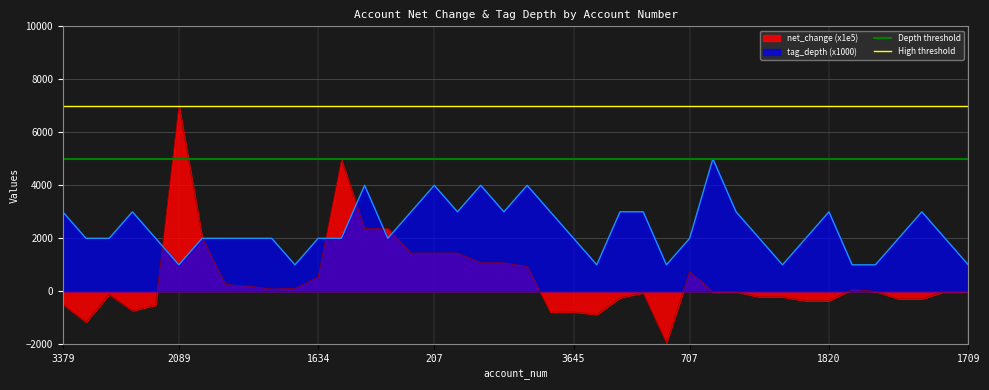

At which label does High threshold reach its peak?

3379